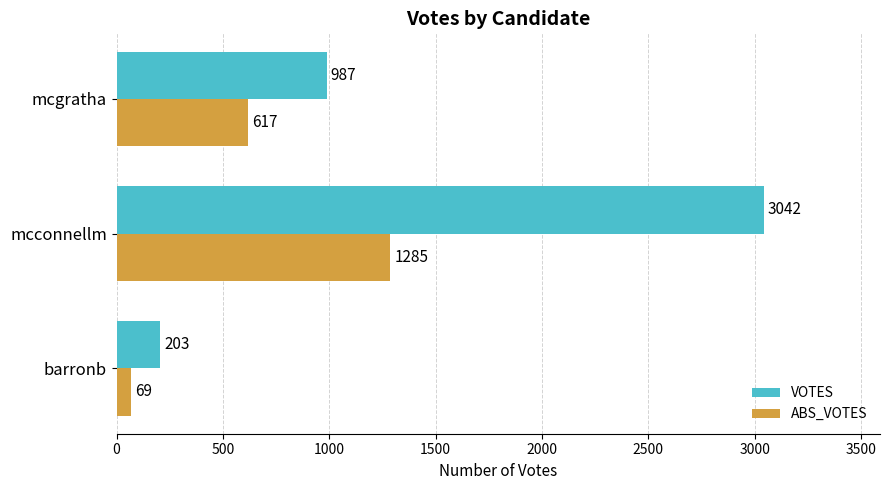

Is the value of ABS_VOTES at barronb greater than the value of VOTES at barronb?

No